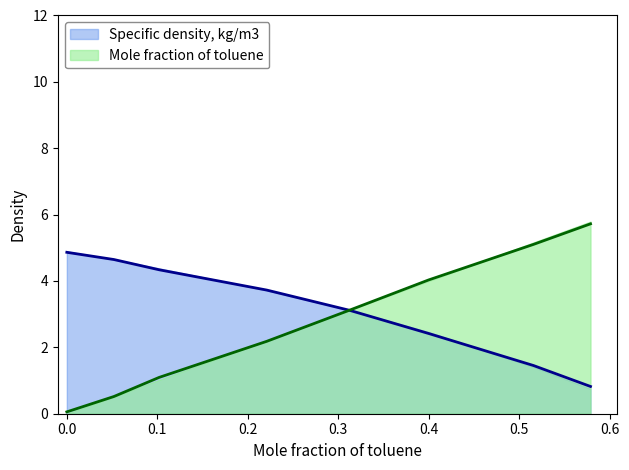

At which label is Specific density, kg/m3 closest to 2?

0.4